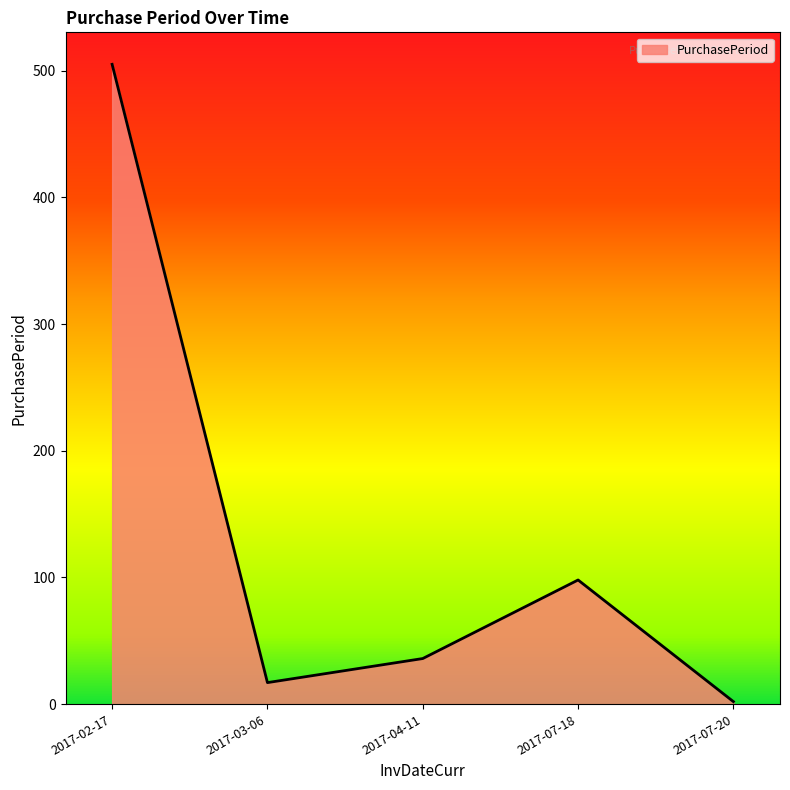

True or false: there are more than 2 points higher than both neighbors.

False